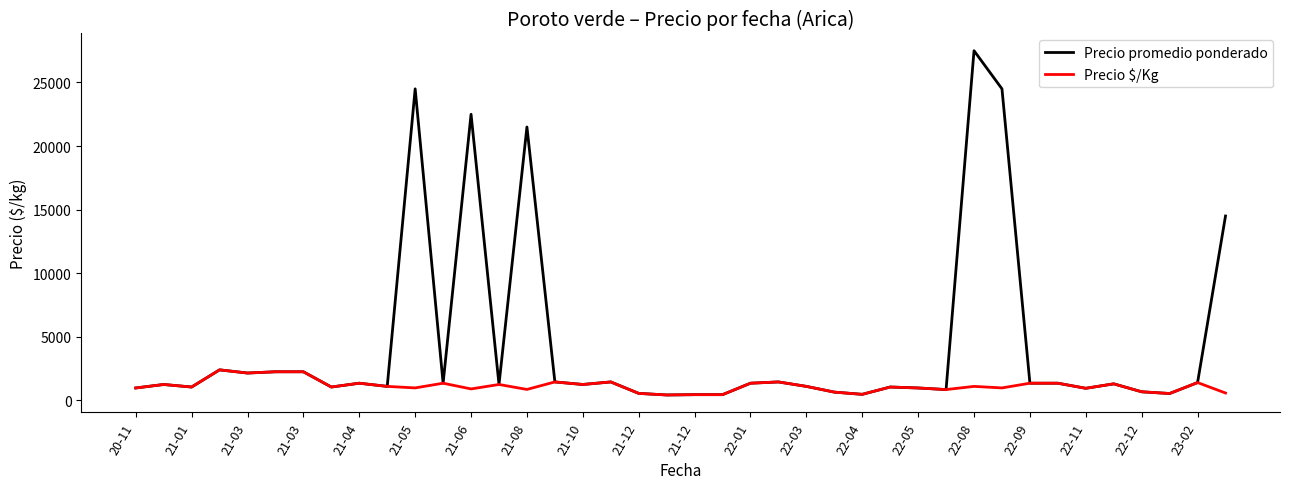

True or false: Precio promedio ponderado has more than 2 points higher than both neighbors.

True